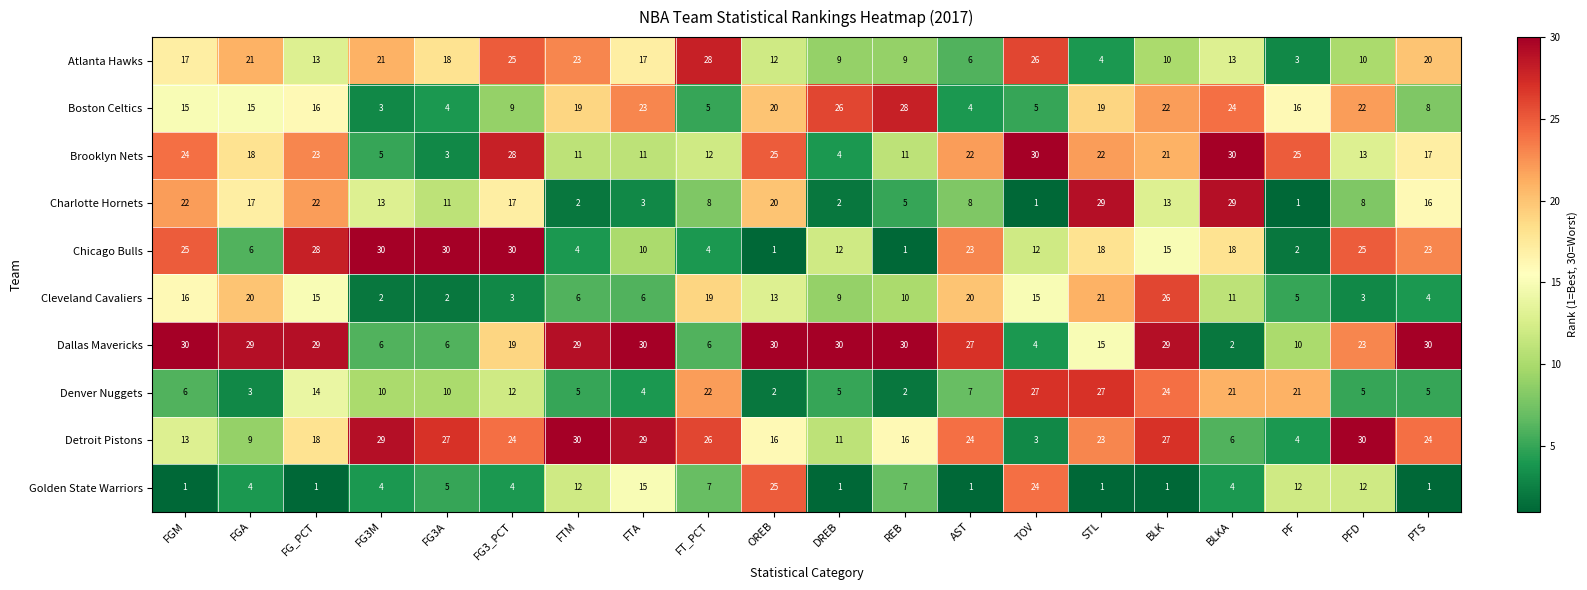

How many categories are shown in the chart?

20